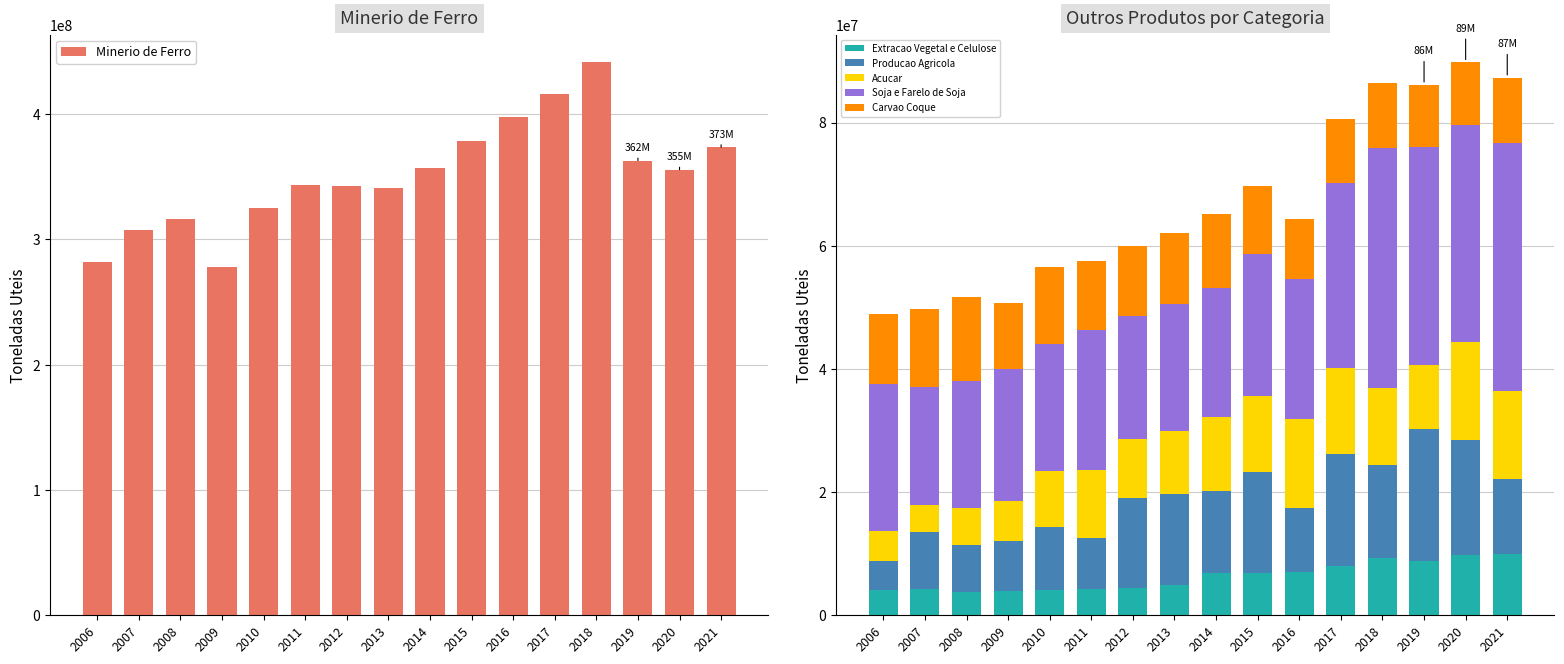

List the labels in order of Carvao Coque value, smallest first.

2016, 2019, 2020, 2017, 2021, 2018, 2009, 2015, 2011, 2006, 2012, 2013, 2014, 2010, 2007, 2008